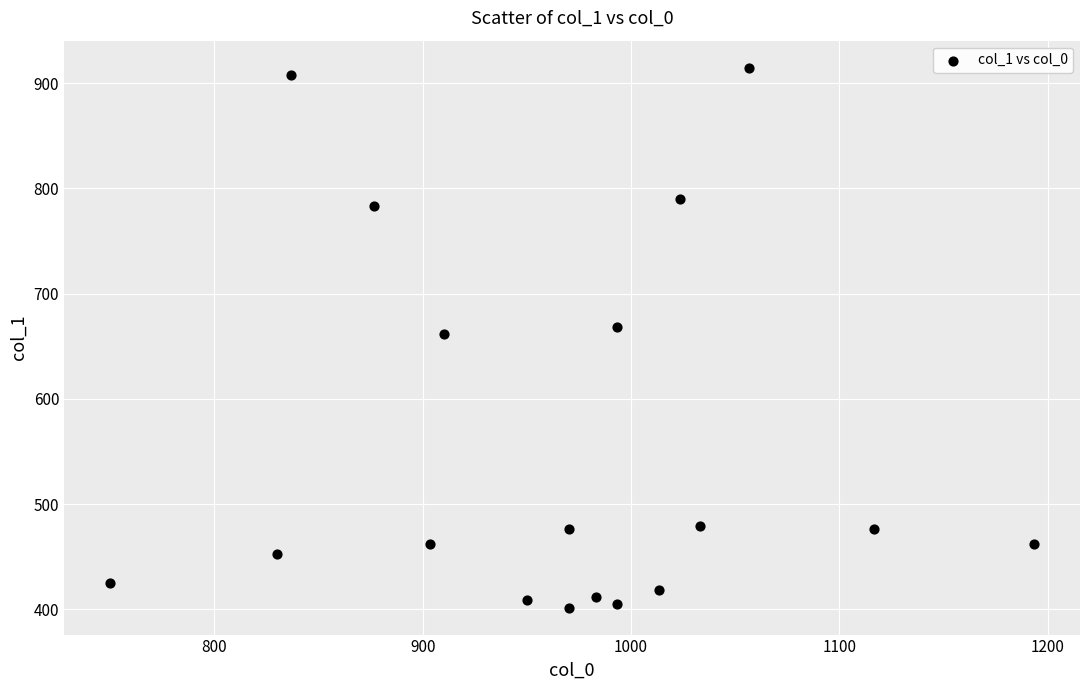

What is the range of X values (max minus min)?

443.3